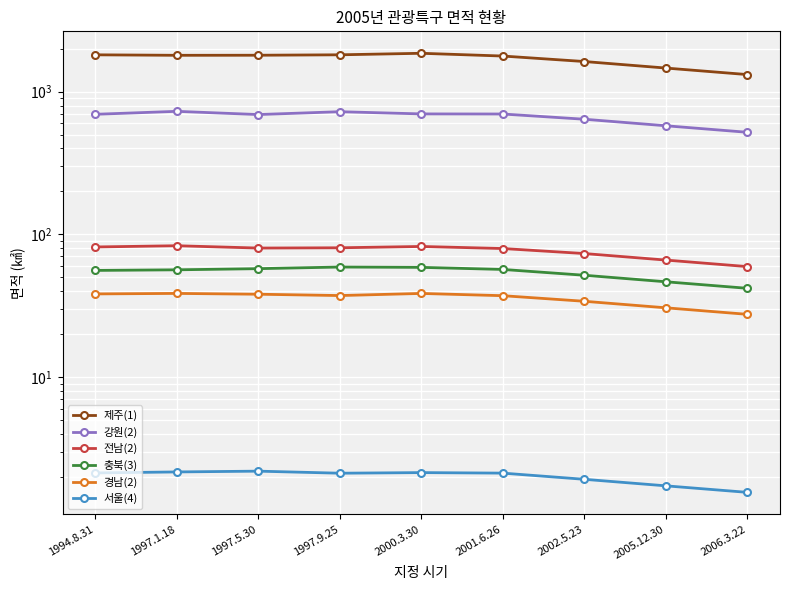

What is the lowest value of the 충북(3) series?

41.9